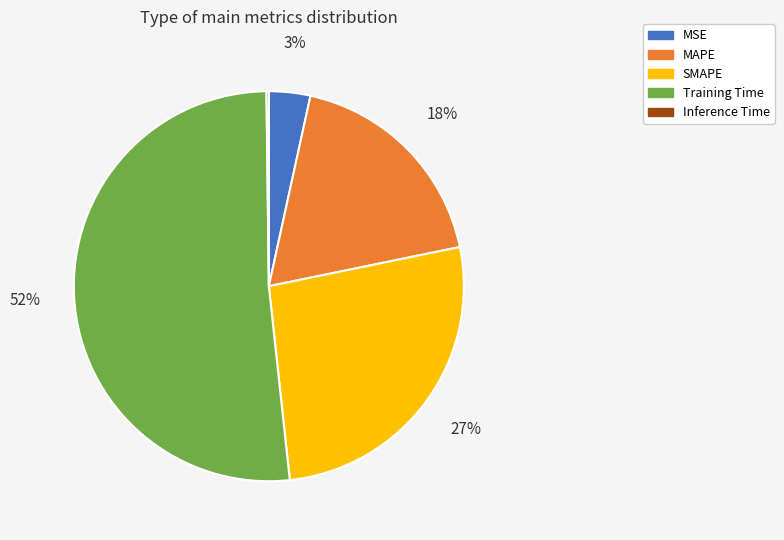

Does Training Time account for over 50% of the chart?

Yes